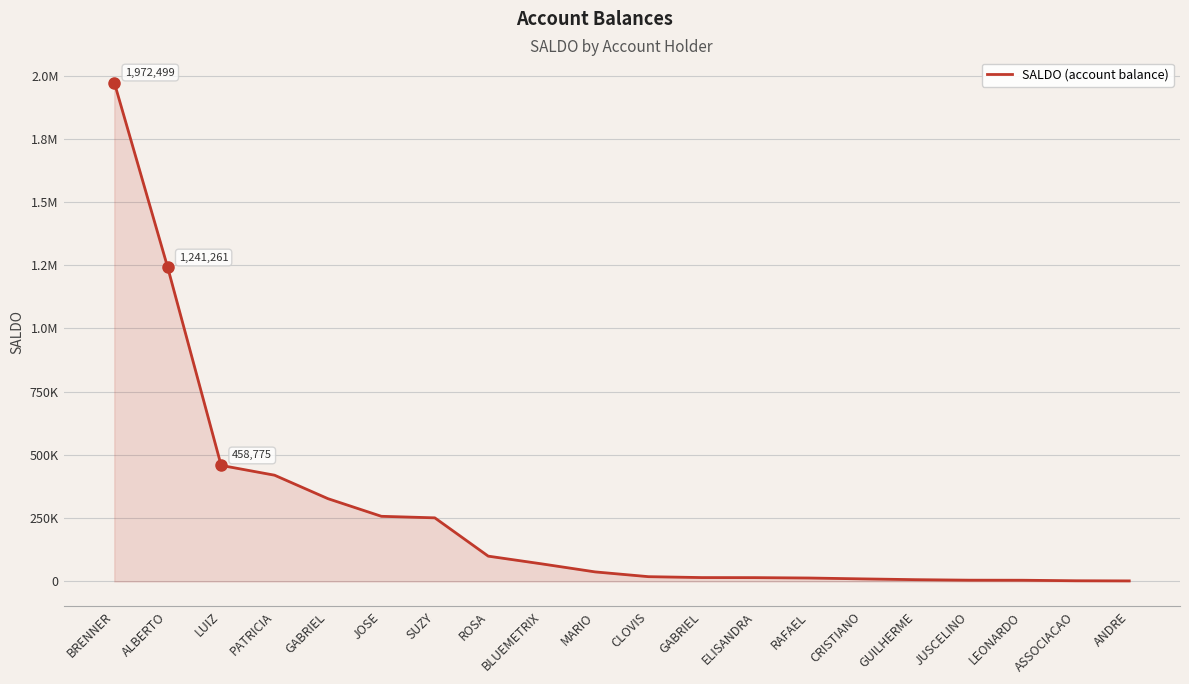

Does the chart display data point markers on the line(s)?

No